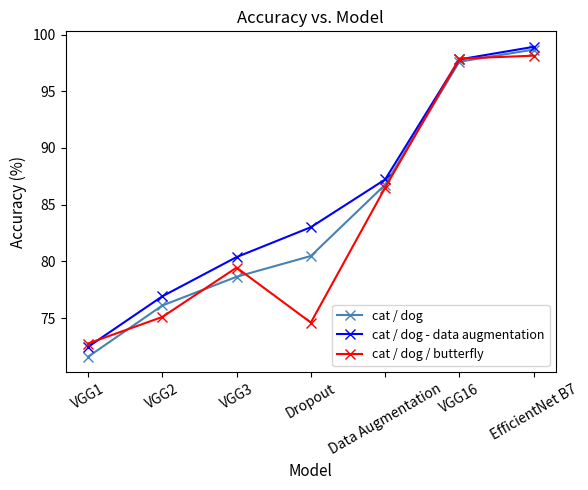

Between which two adjacent categories do cat / dog and cat / dog / butterfly first intersect?

VGG1 and VGG2